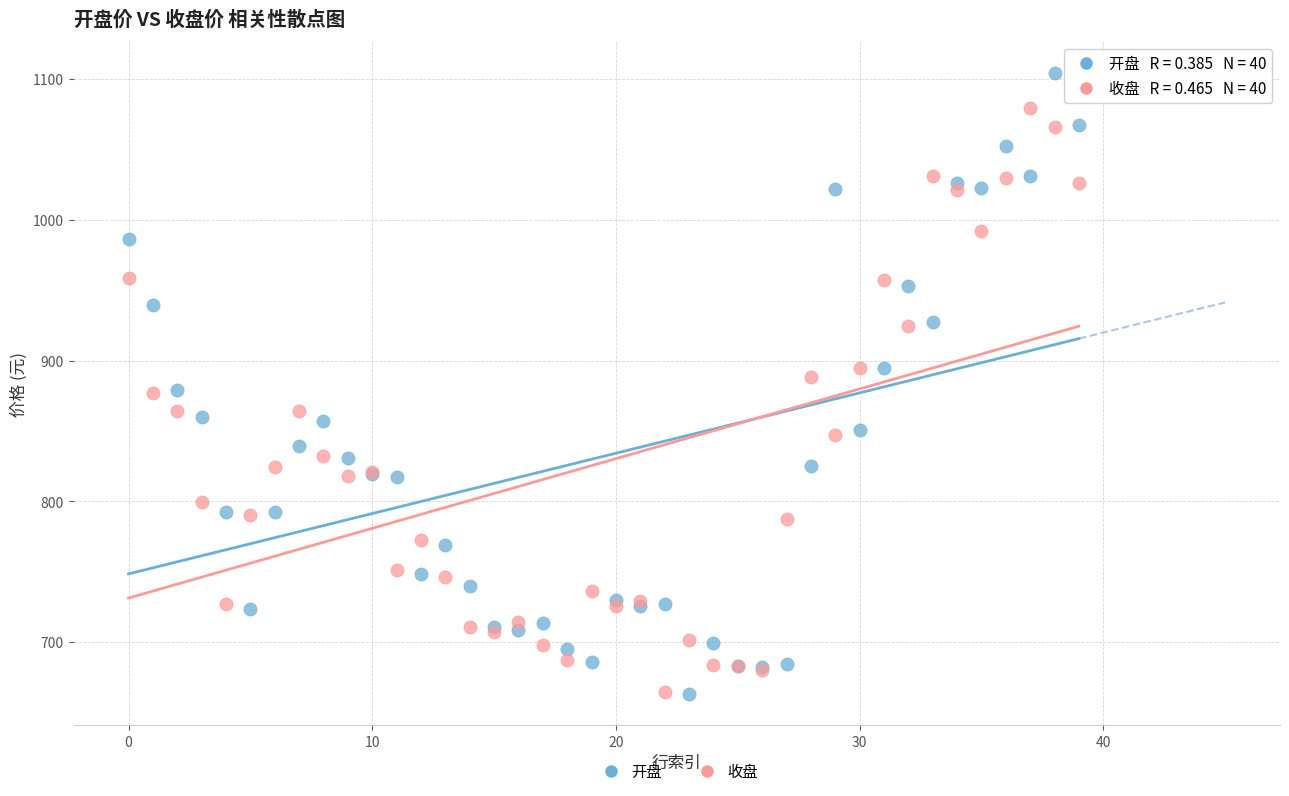

Which series contains the highest Y value?

开盘